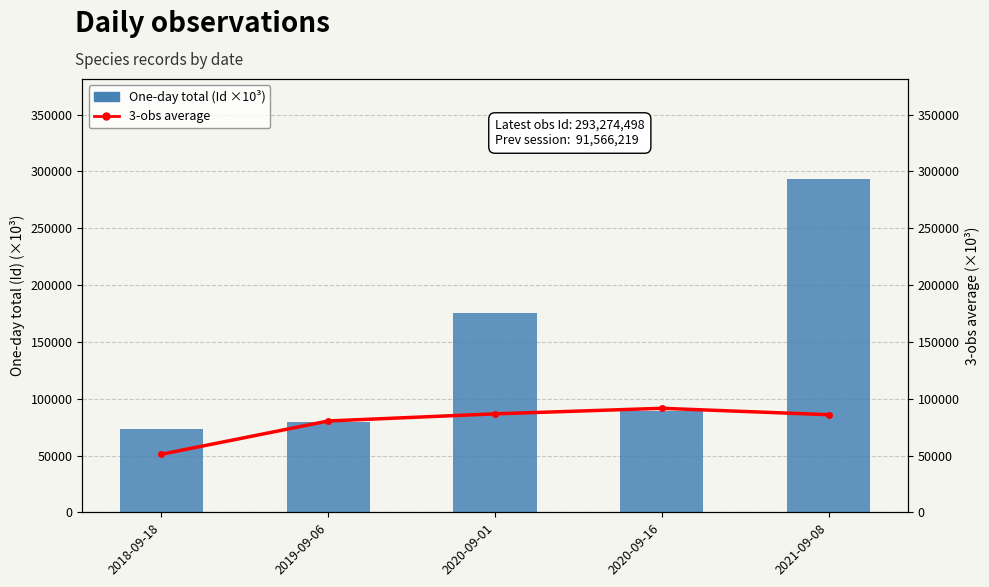

How many data points in 3-obs average are less than 85938?

2